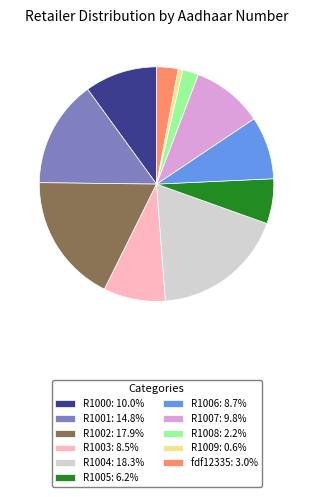

Does any single category account for the majority?

No